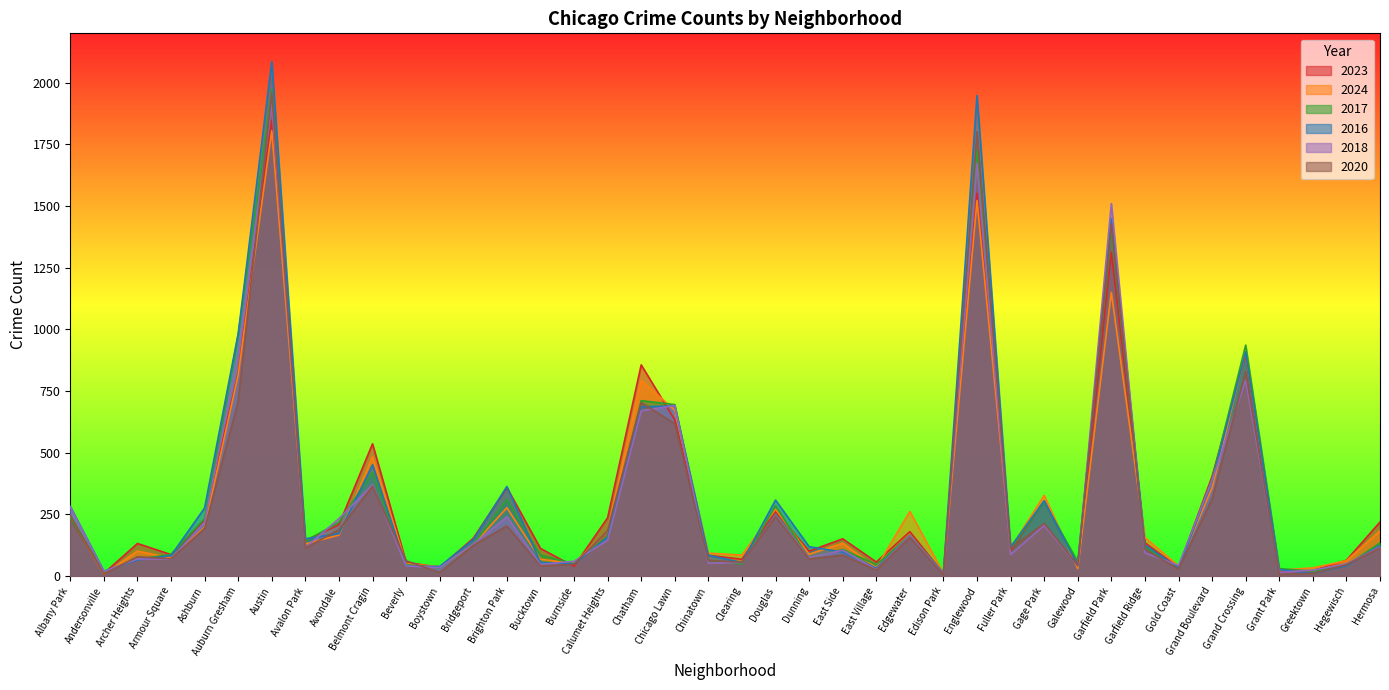

Read the 2024 value at East Side, to the nearest 100.

100